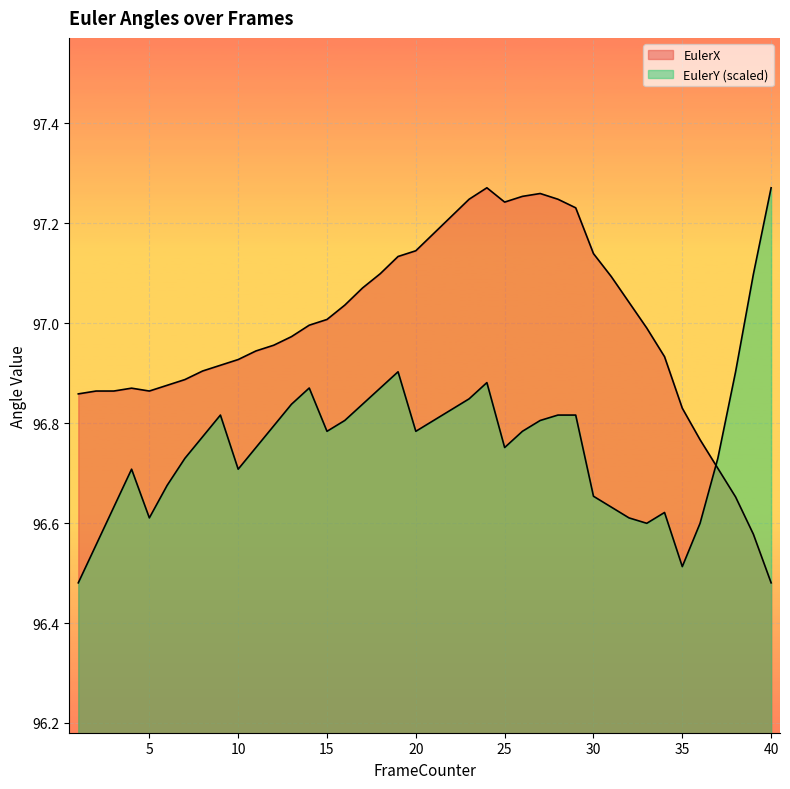

Where is the first local maximum for EulerY?

4